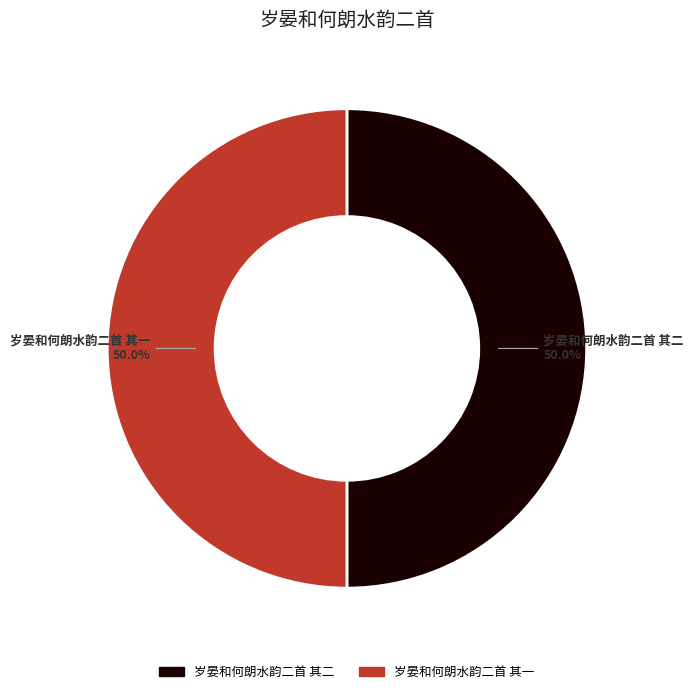

Combined, do 岁晏和何朗水韵二首 其二 and 岁晏和何朗水韵二首 其一 account for over 50%?

Yes